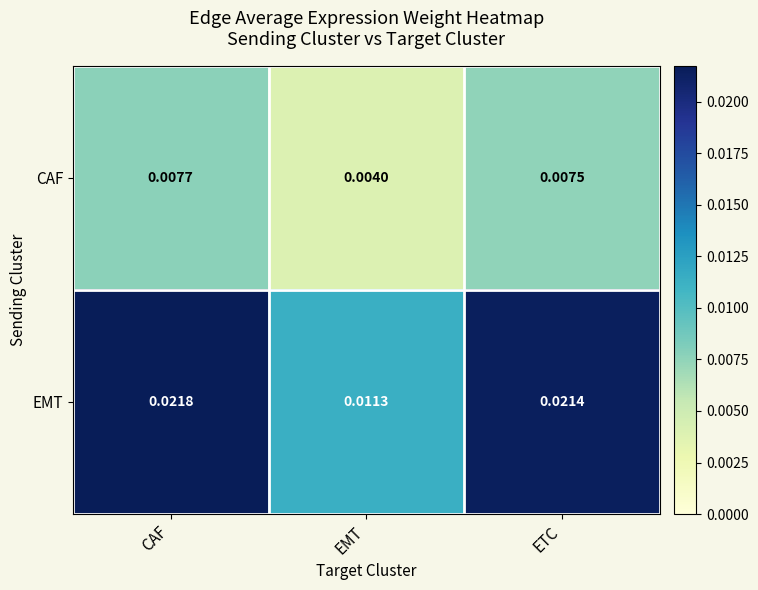

At which category is the sum across all series the highest?

CAF